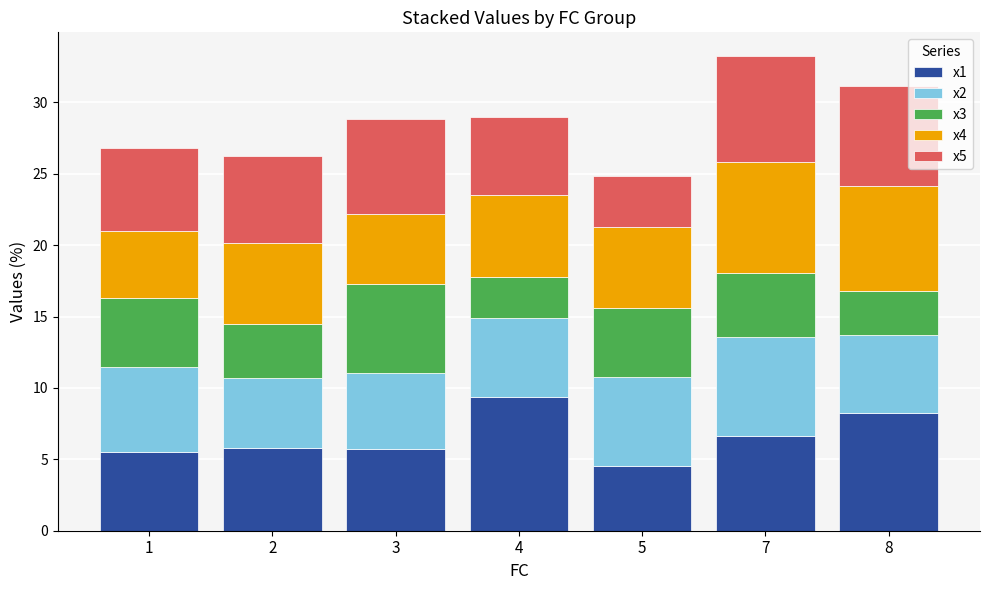

What is the difference between the second highest and second lowest values in the x1 series?

2.7